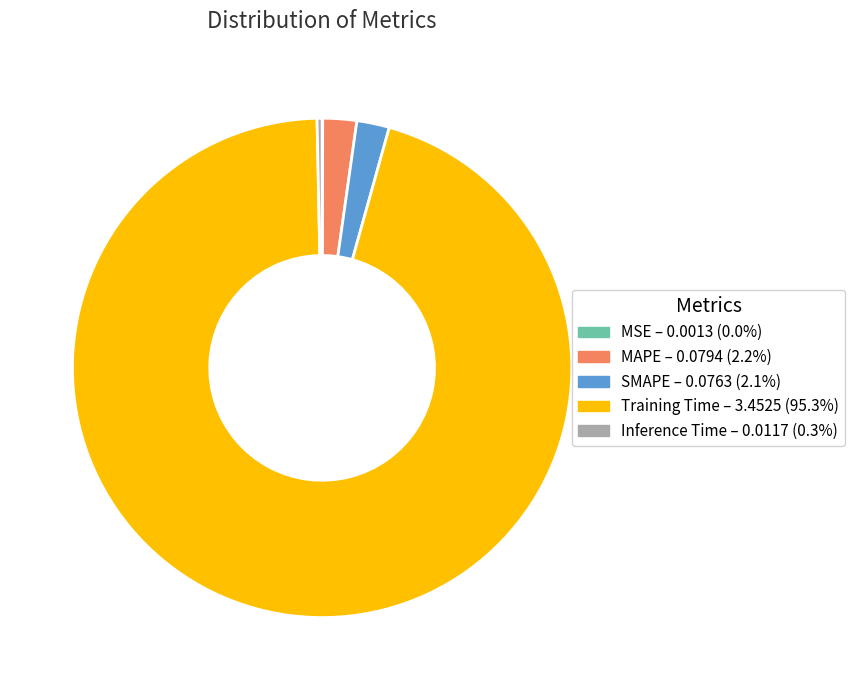

Does any single category account for the majority?

Yes